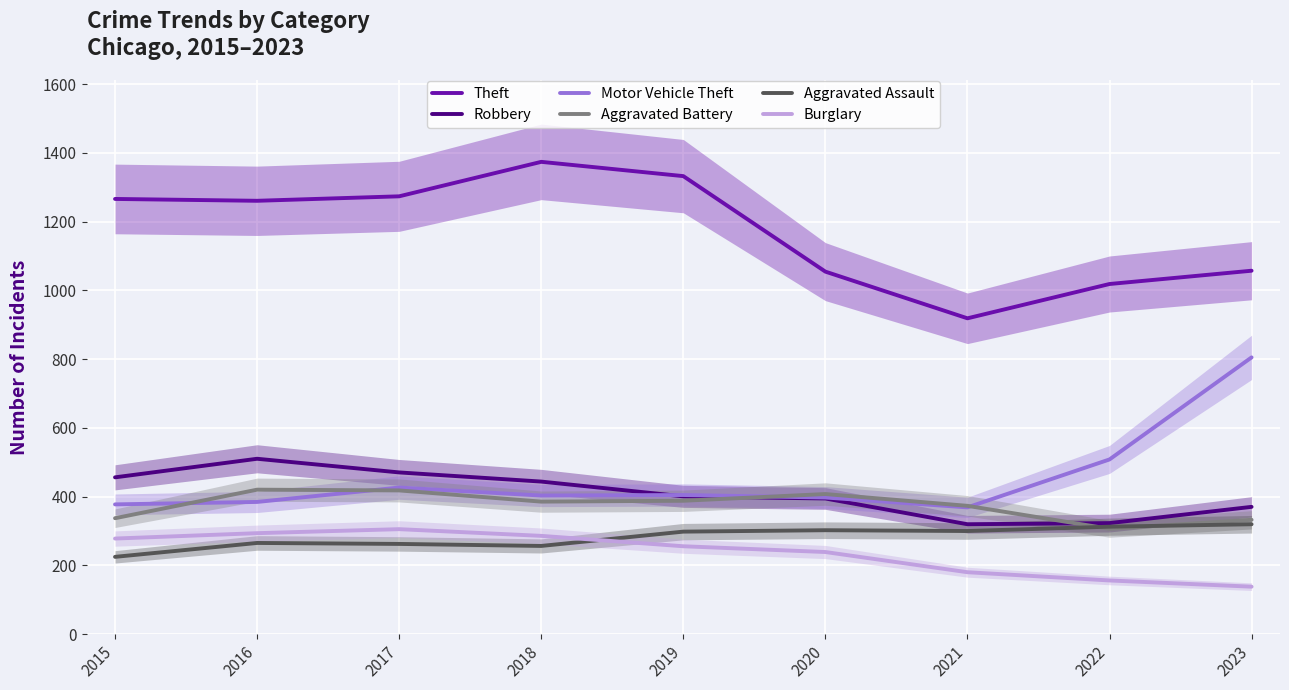

What is the difference between the second highest and second lowest values in the Robbery series?

147.4